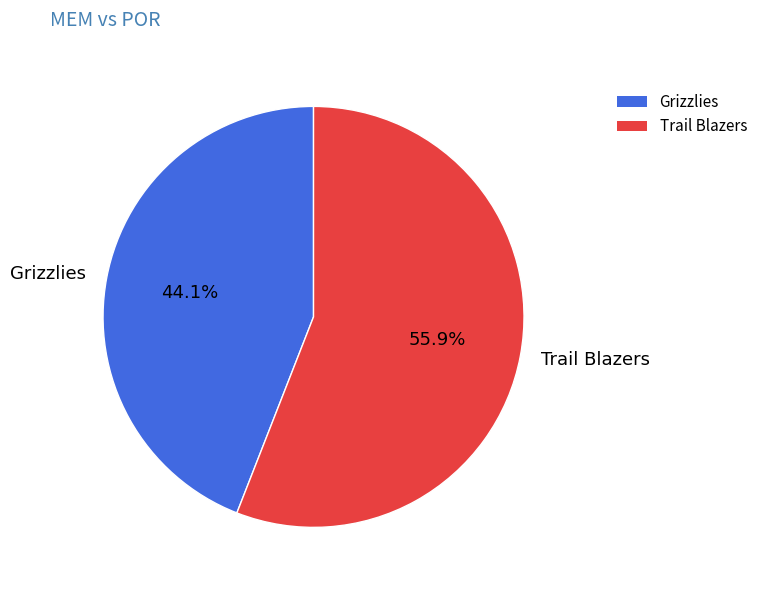

Which slice is the largest?

Trail Blazers